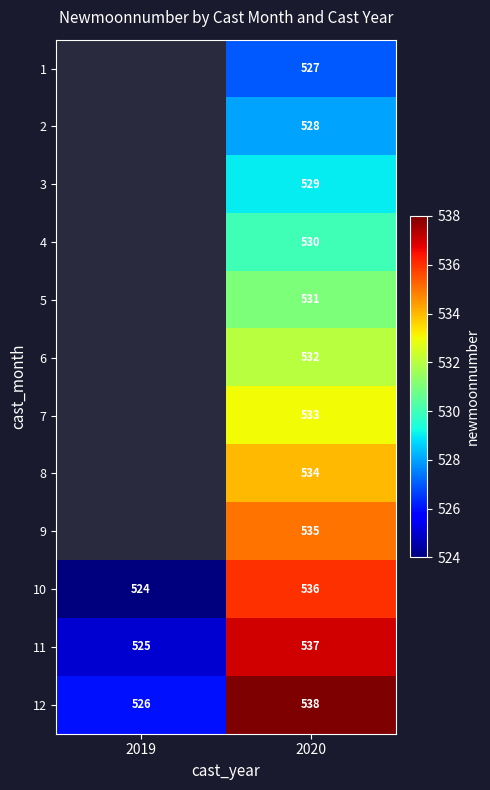

True or false: 4 has a value of 530 at 2020.

True